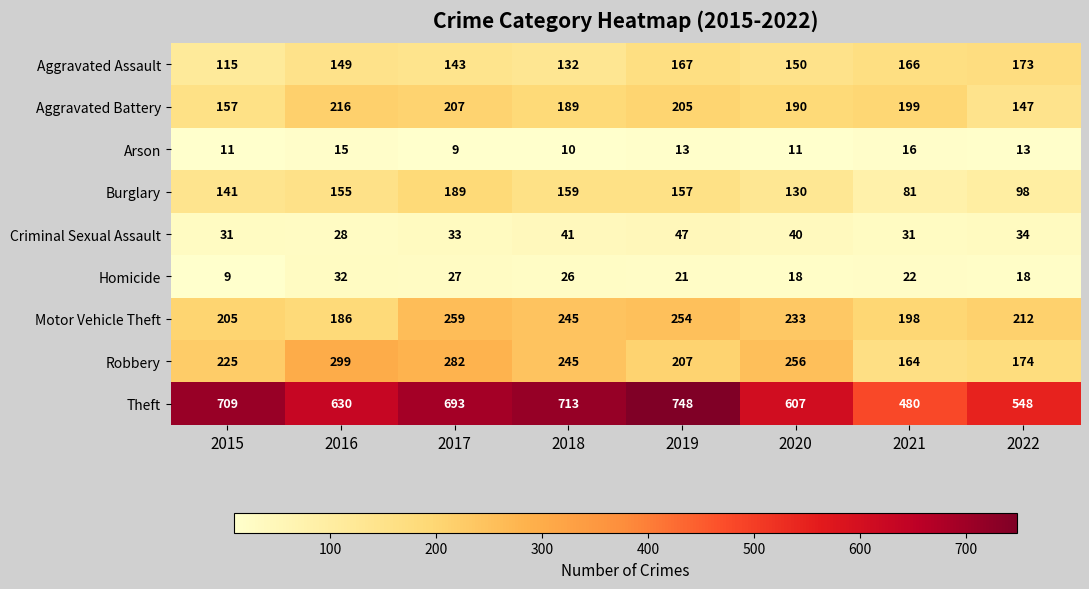

At which category is the sum across all series the highest?

2017